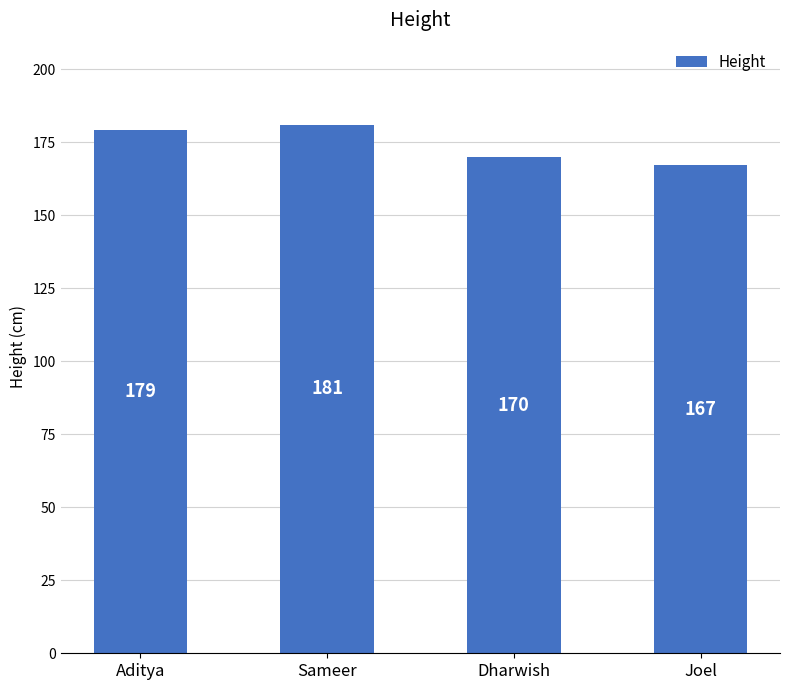

What is the maximum value shown in the chart?

181